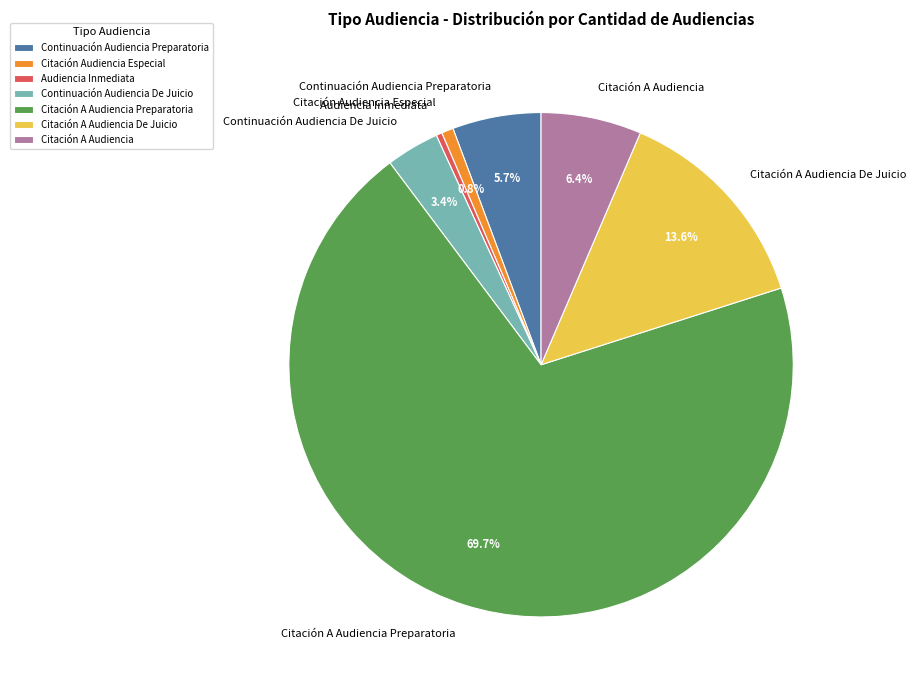

Which has a higher value, Citación A Audiencia or Citación A Audiencia Preparatoria?

Citación A Audiencia Preparatoria